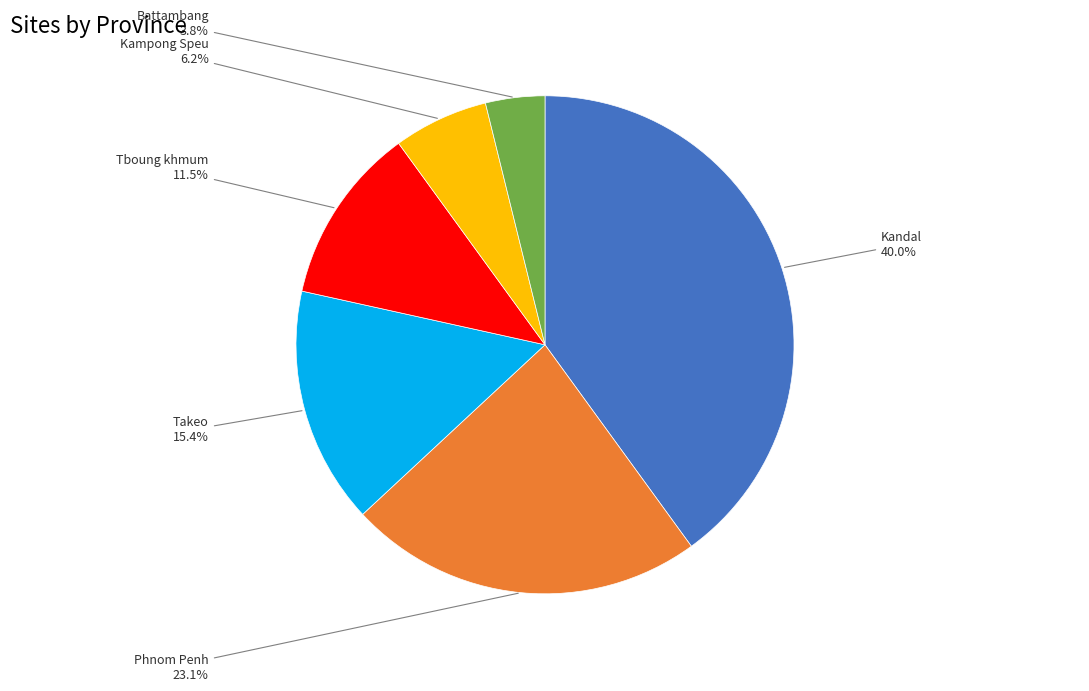

To the nearest percent, what is the difference between the Takeo and Tboung khmum slice percentages?

4%